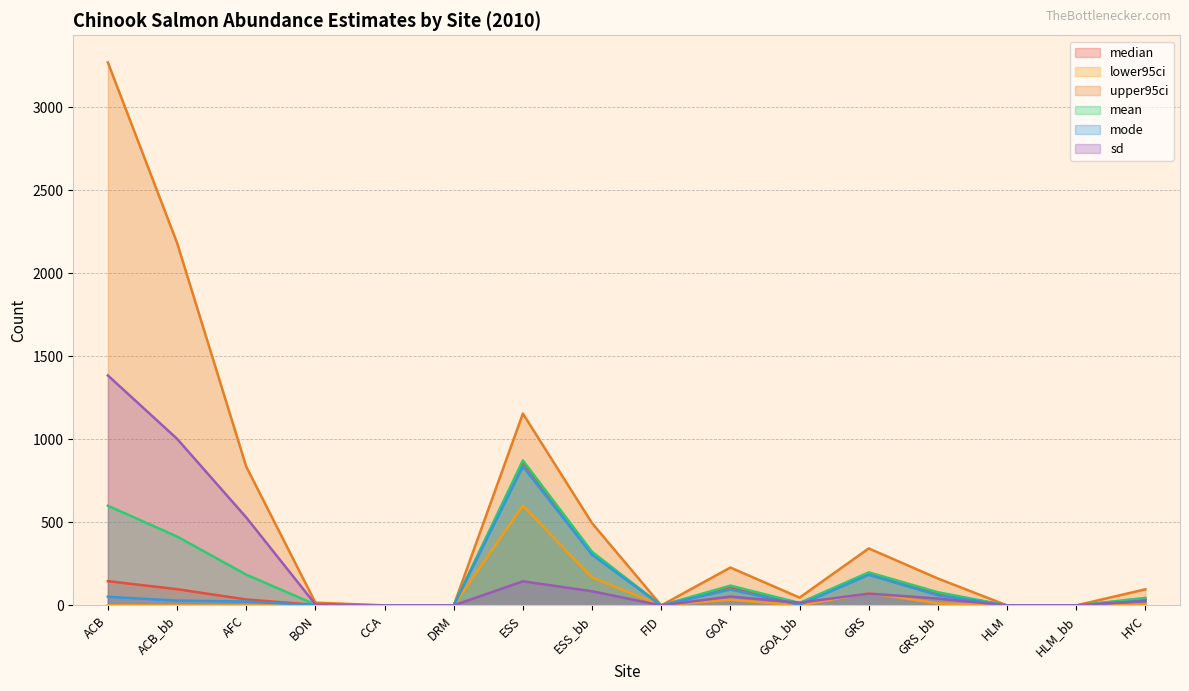

True or false: mean and mode cross at least once.

False